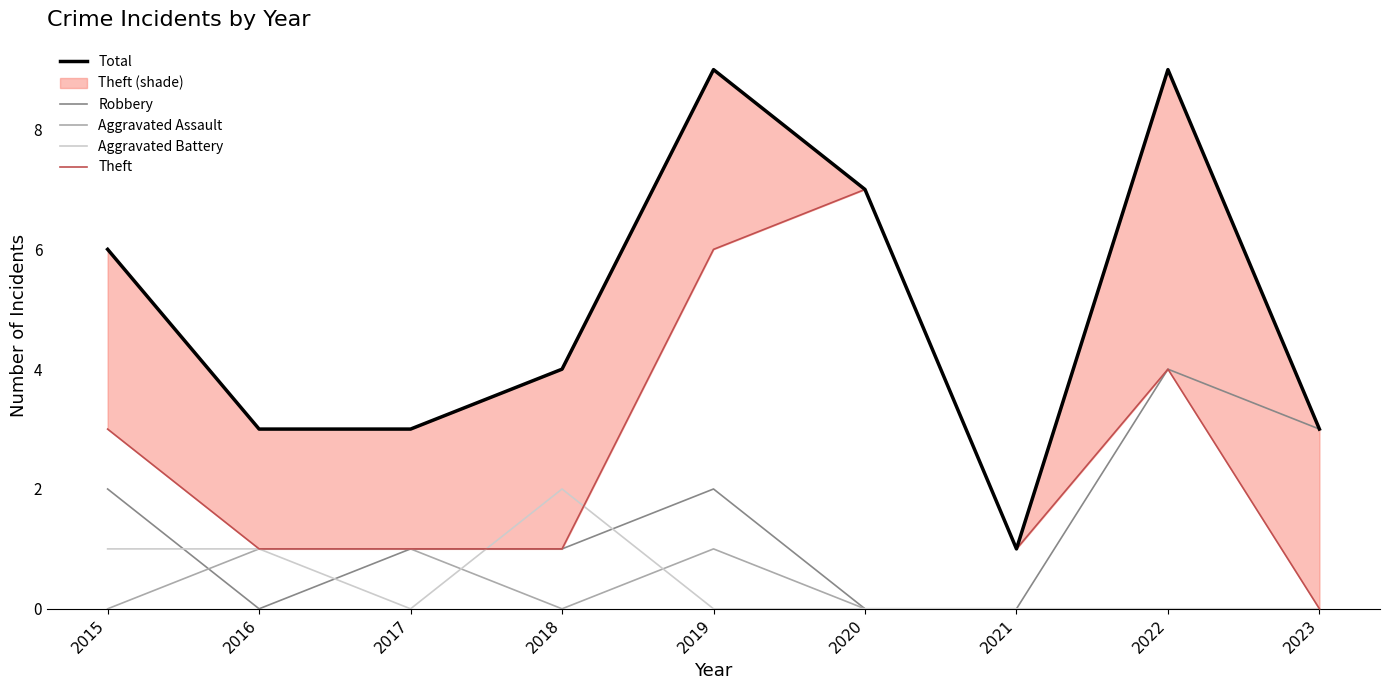

Rank the categories by Total value from highest to lowest.

2019, 2022, 2020, 2015, 2018, 2016, 2017, 2023, 2021